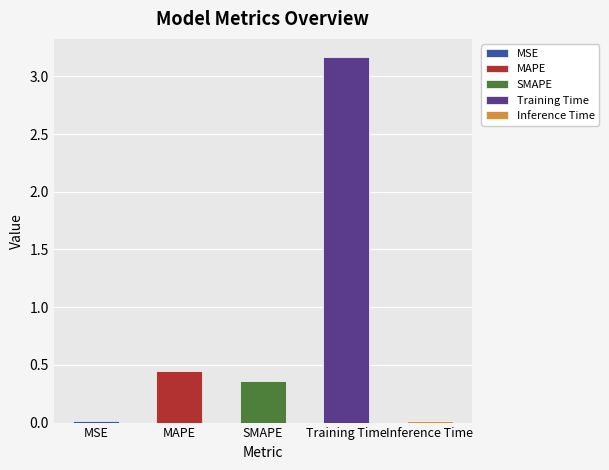

Does the chart contain any negative values?

No